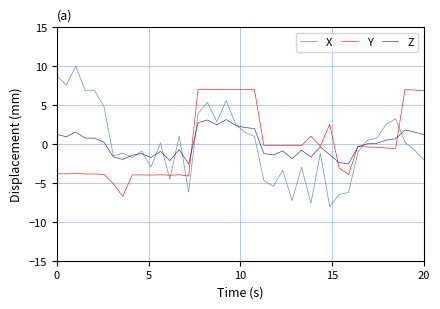

In Y, how many points are lower than both neighbors (excluding endpoints)?

12